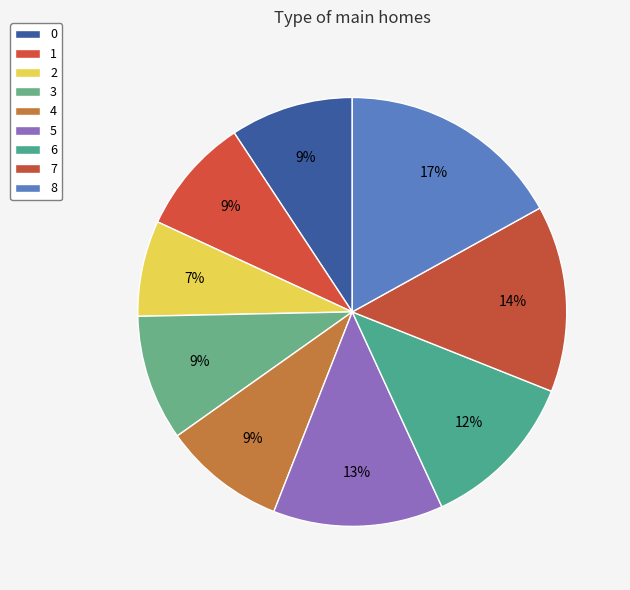

To the nearest percent, what is the average slice percentage?

11%